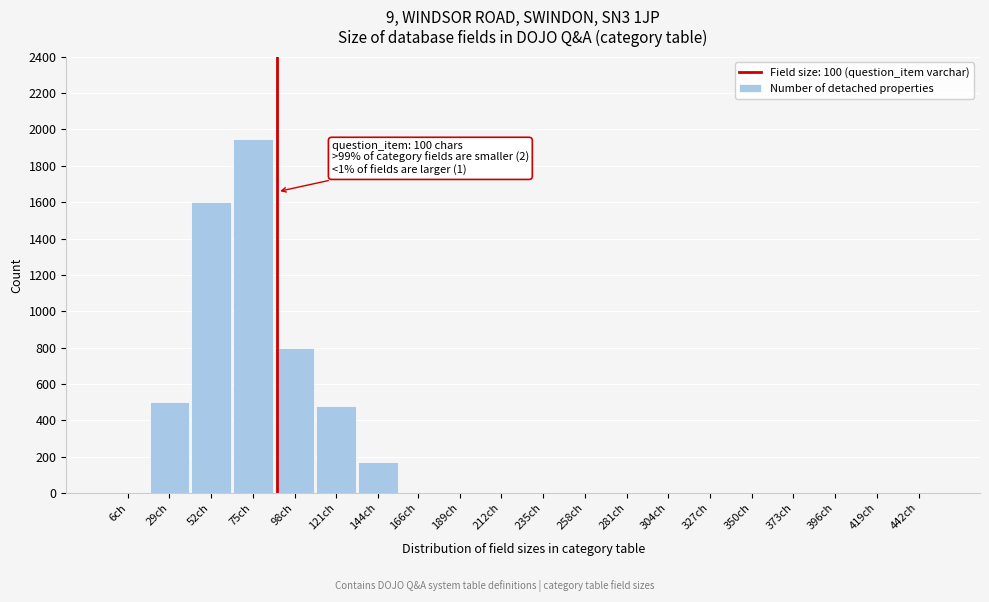

Reading left to right, transcribe all the data shown in this chart.

6ch=0	29ch=500	52ch=1600	75ch=1950	98ch=800	121ch=480	144ch=170	166ch=0	189ch=0	212ch=0	235ch=0	258ch=0	281ch=0	304ch=0	327ch=0	350ch=0	373ch=0	396ch=0	419ch=0	442ch=0